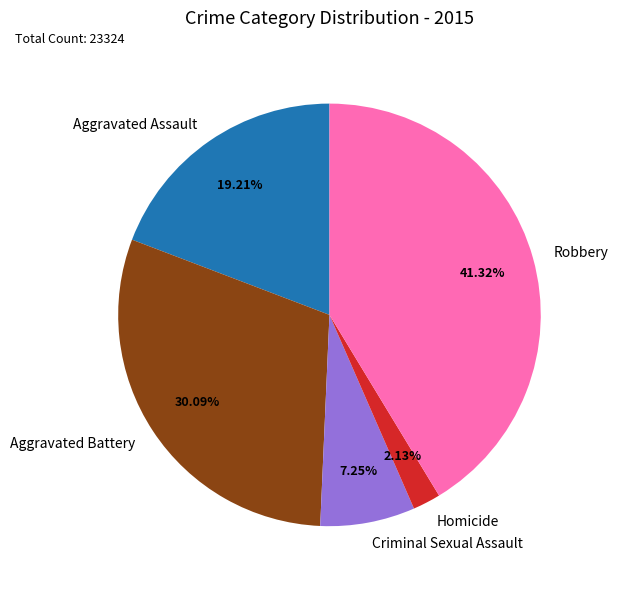

What is the ratio of the value at Robbery to the value at Homicide?

19.4